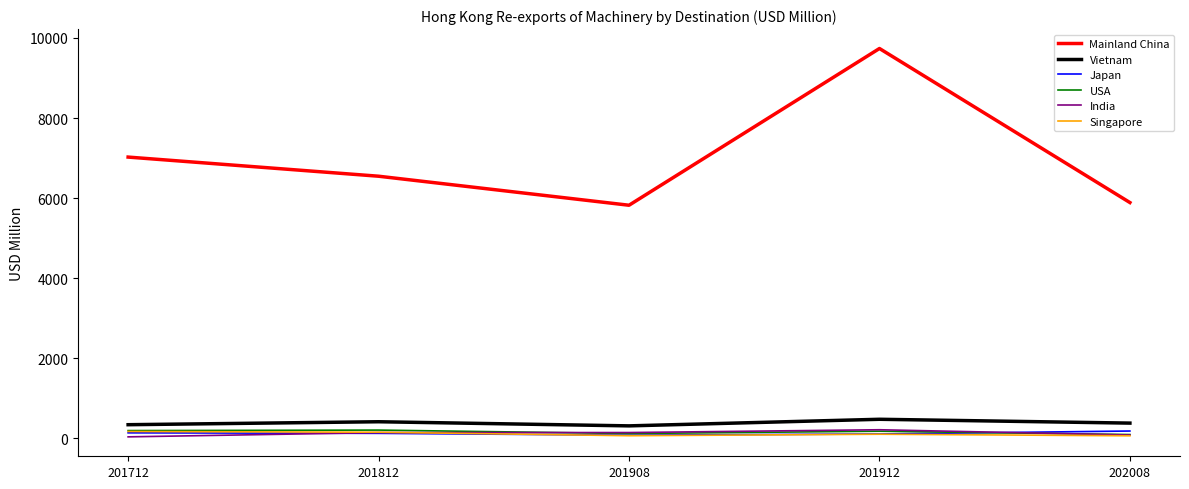

What value does the Mainland China series have at 202008?

5890.0